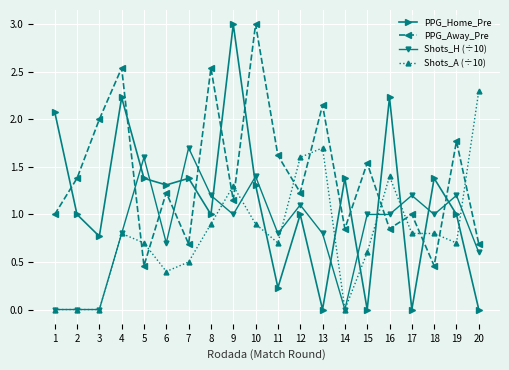

Is it true that Shots_H (÷10) equals 1.4 at 10?

True